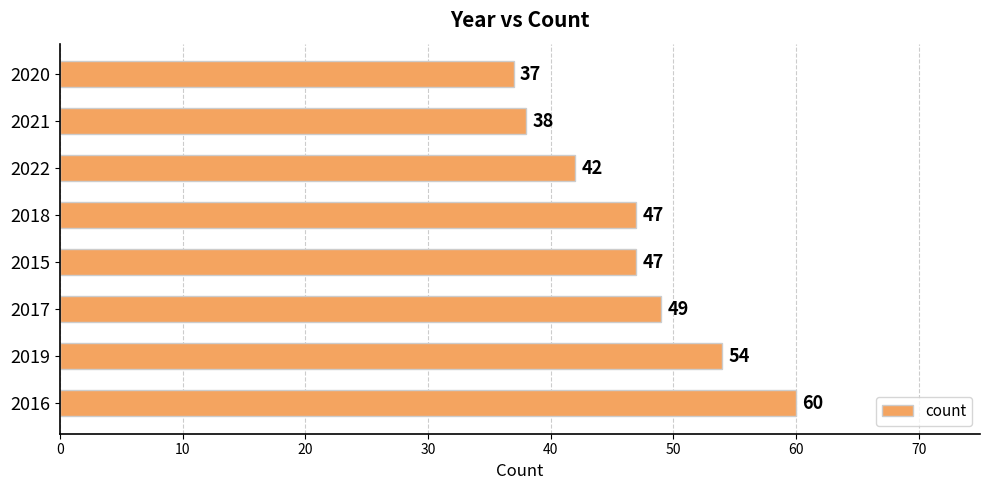

What is the smallest value displayed?

37